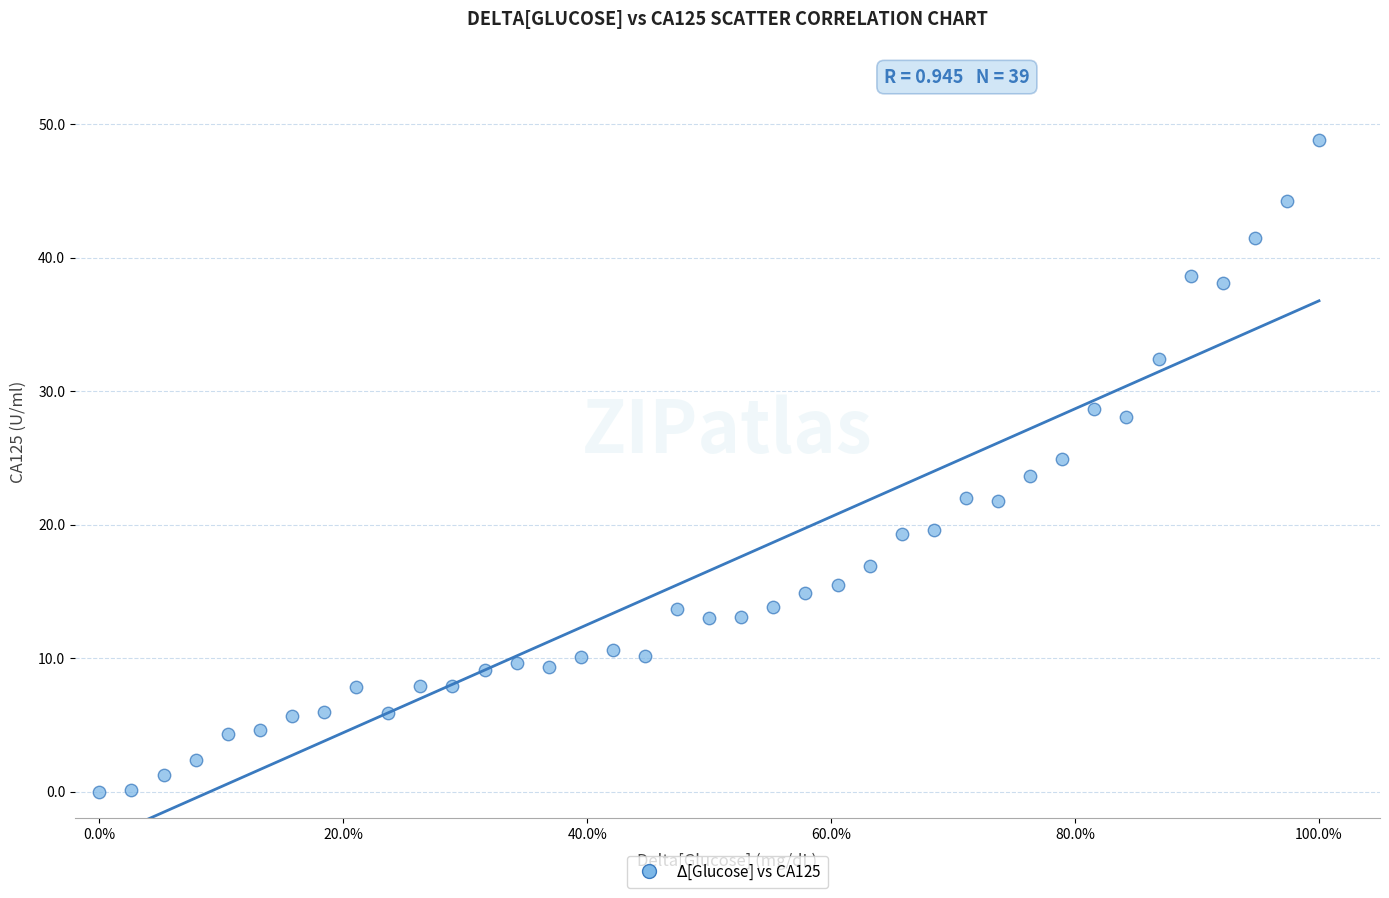

What is the range of Y values (max minus min)?

48.9